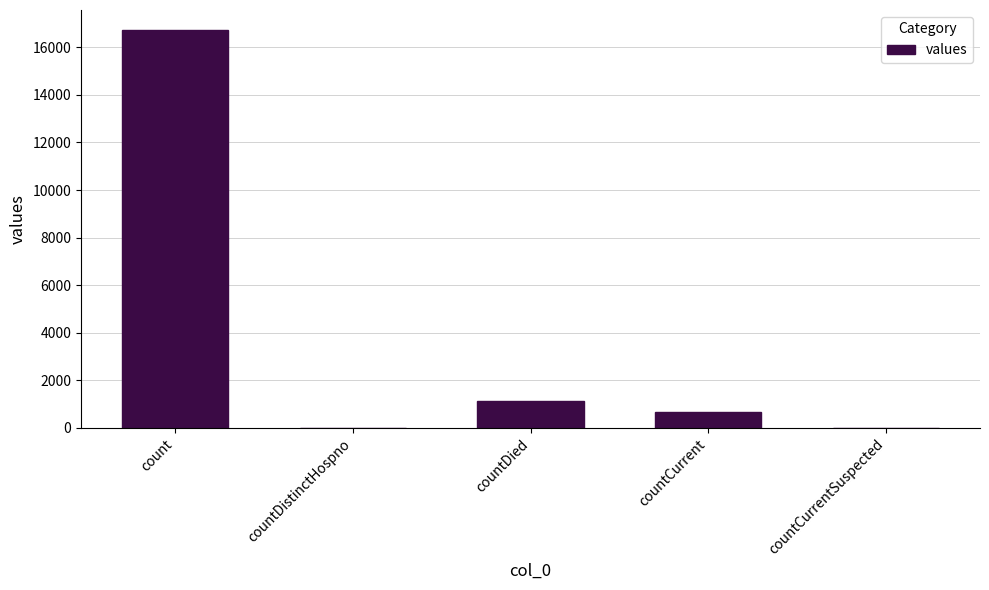

Where does the data first go above 668?

count